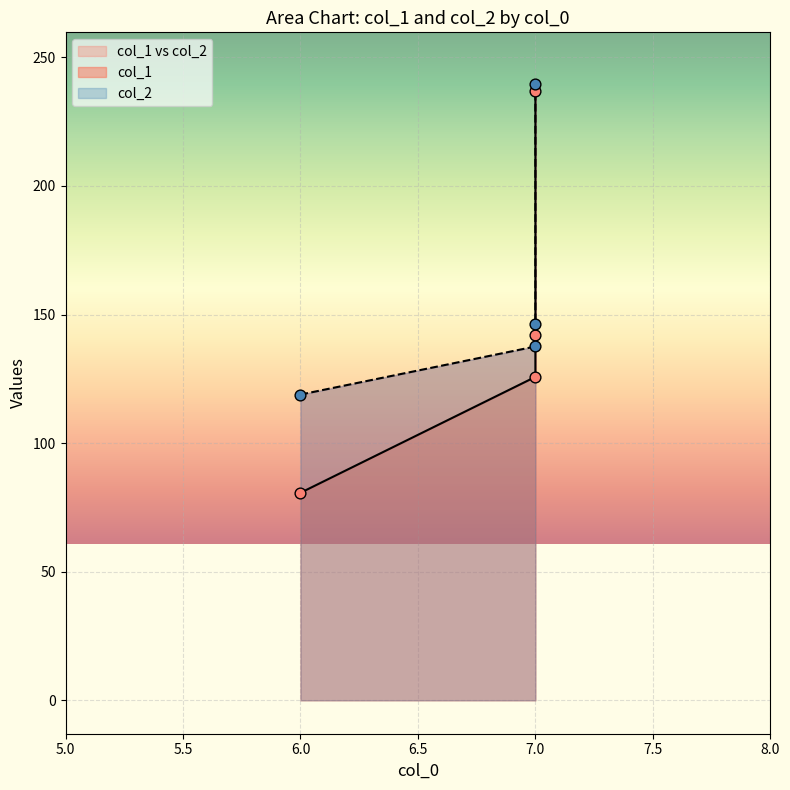

Is the value of col_2 at 6 greater than the value of col_1 at 7?

No